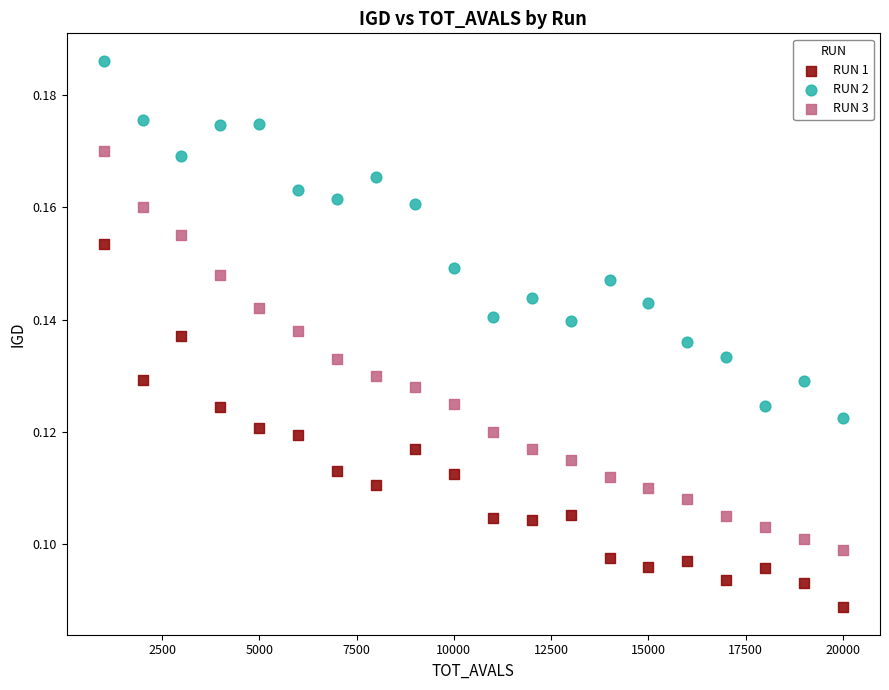

What are all the series names shown in the legend?

RUN 1, RUN 2, RUN 3